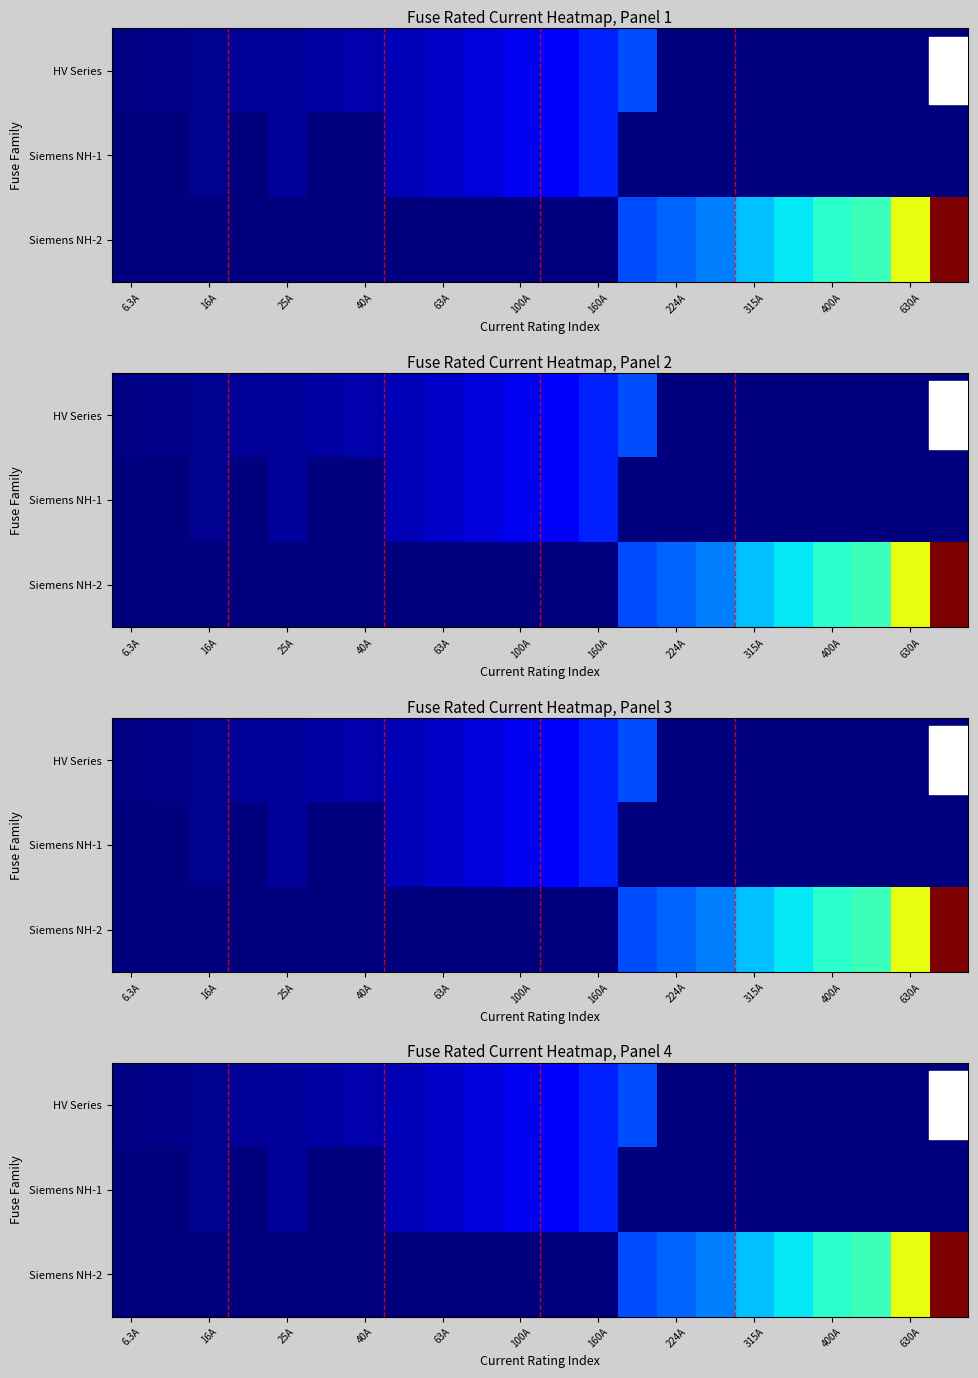

What is the spread (max minus min) of values at 19?

425.0